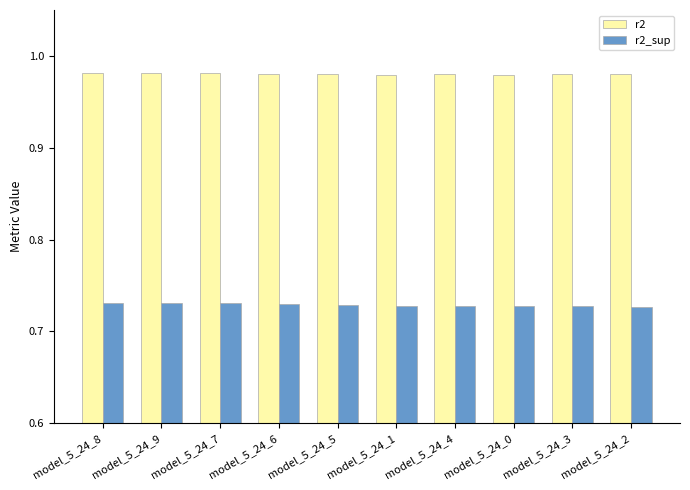

What is the label of the 9th bar from the right?

model_5_24_9